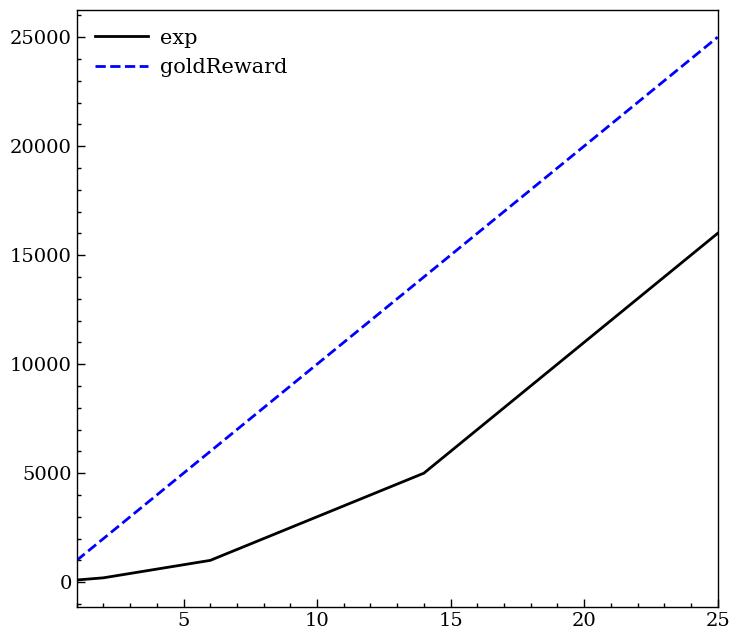

Rank the series by their average value, from highest to lowest.

goldReward, exp